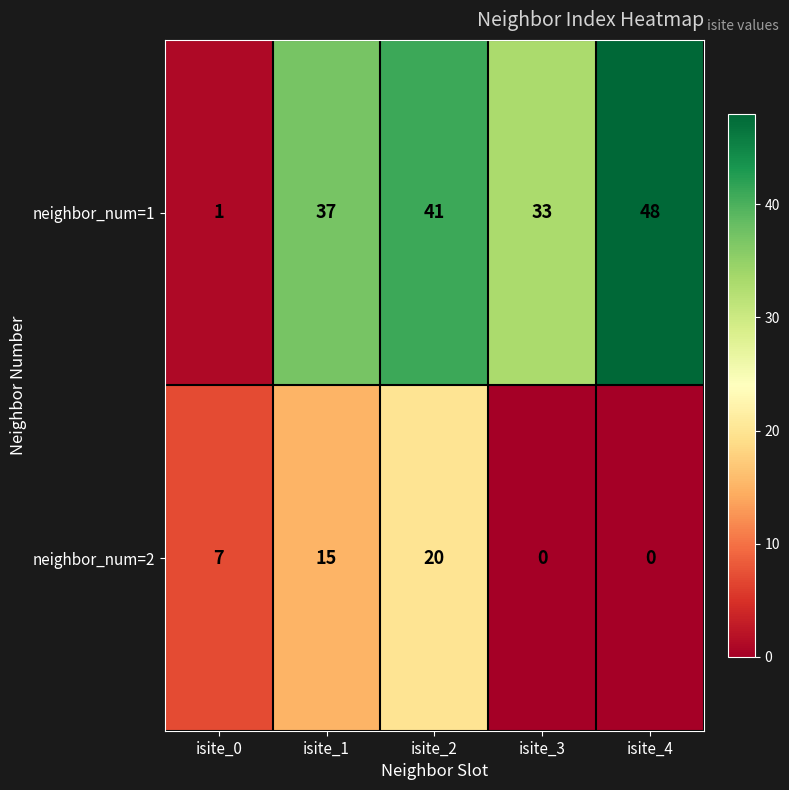

Where is neighbor_num=2 nearest to the value 10?

isite_0